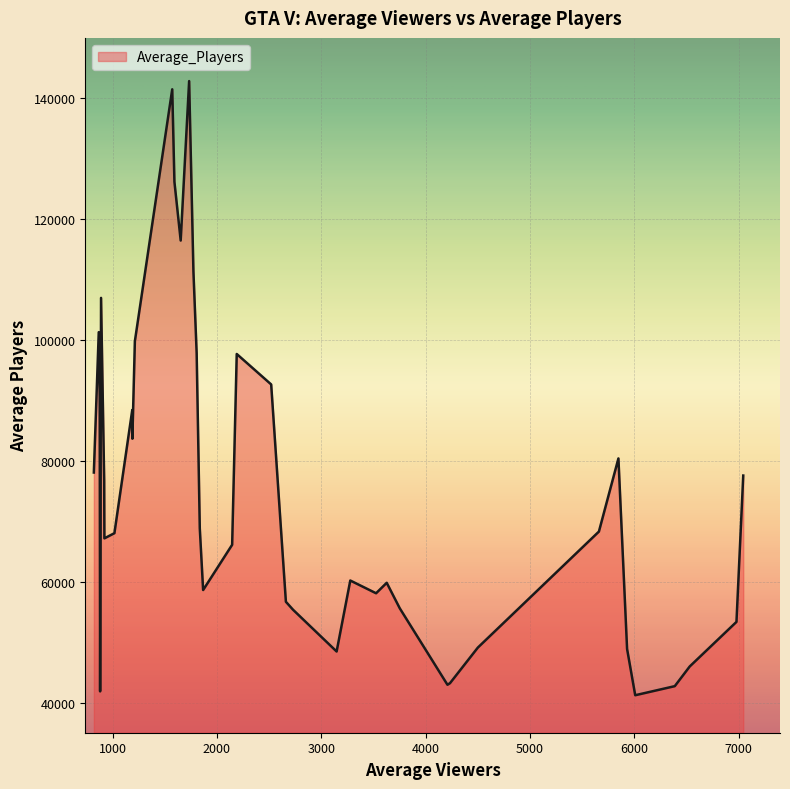

What is the minimum value shown in the chart?

41278.7